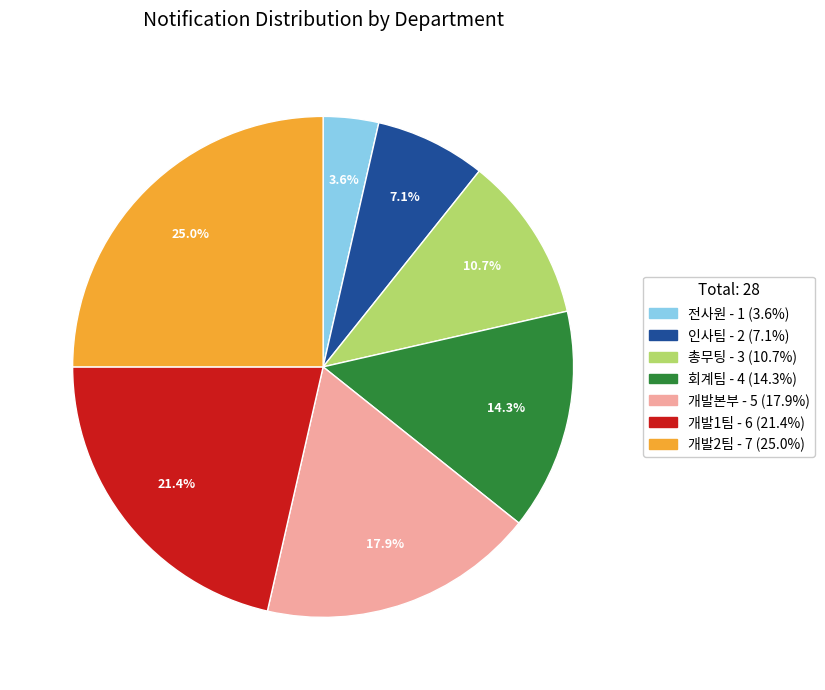

How many slices are in this pie chart?

7